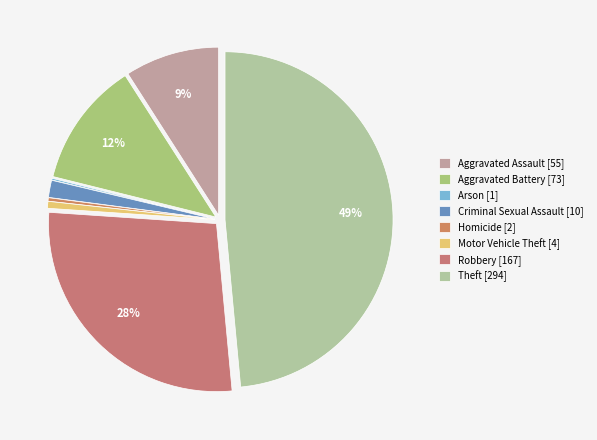

Is there any slice that represents more than half of the pie?

No